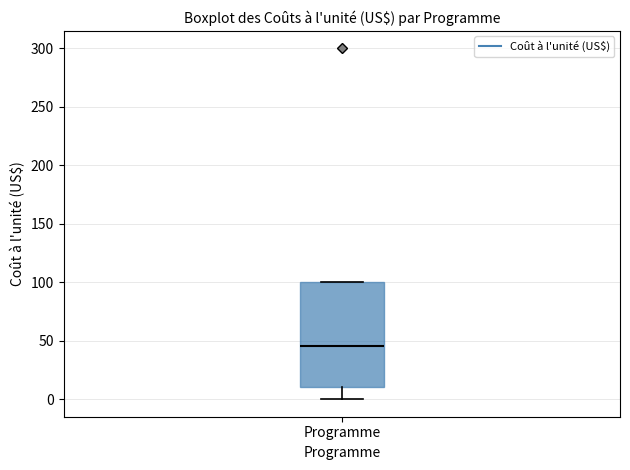

Where does the median line of the box for Programme sit on the y-axis? The values are not printed on the chart, so give them approximately, as read against the axis.

45